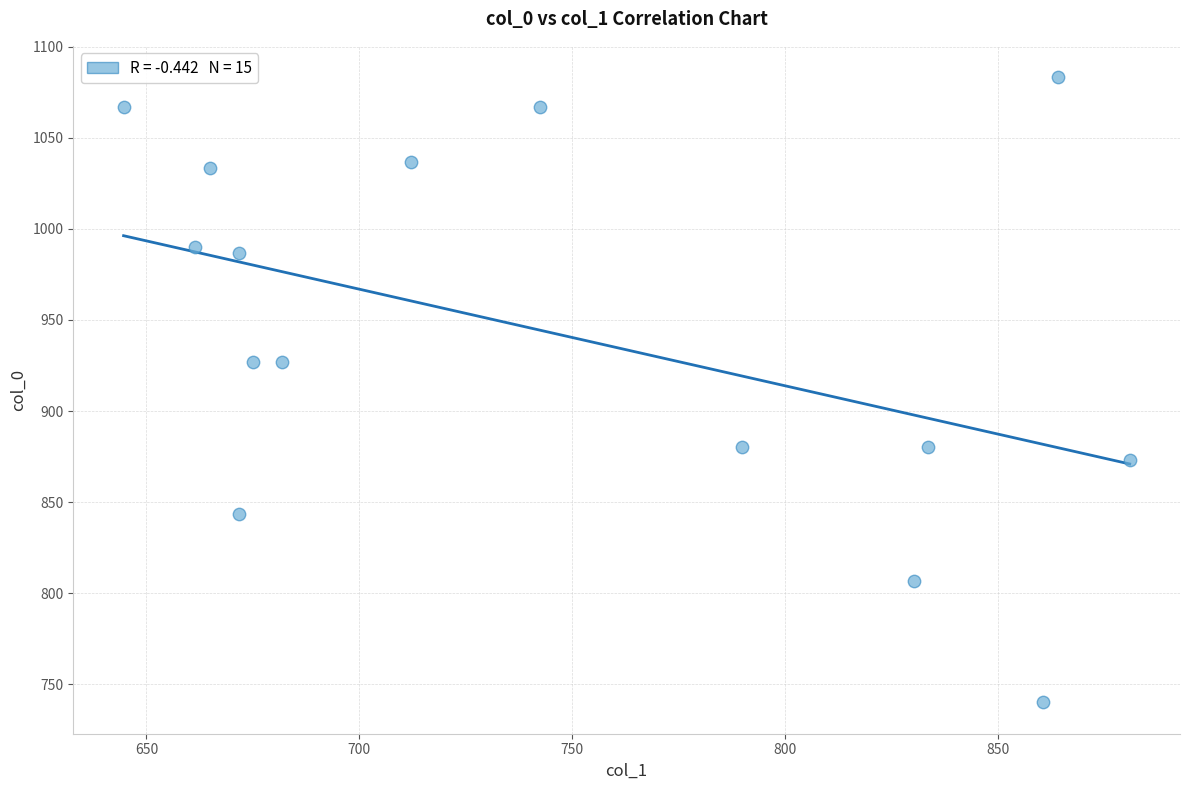

What is the range of X values (max minus min)?

236.2